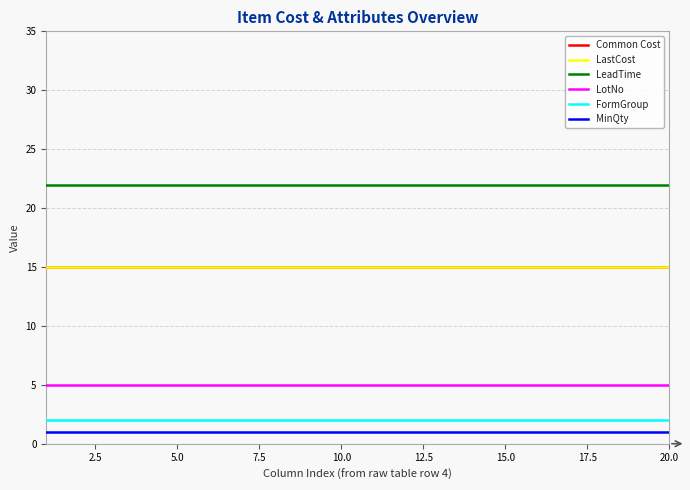

True or false: LotNo and FormGroup intersect in this chart.

False